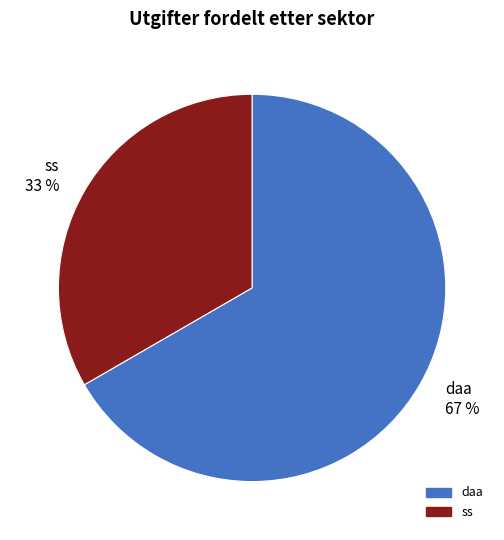

Is there a majority slice in this chart?

Yes